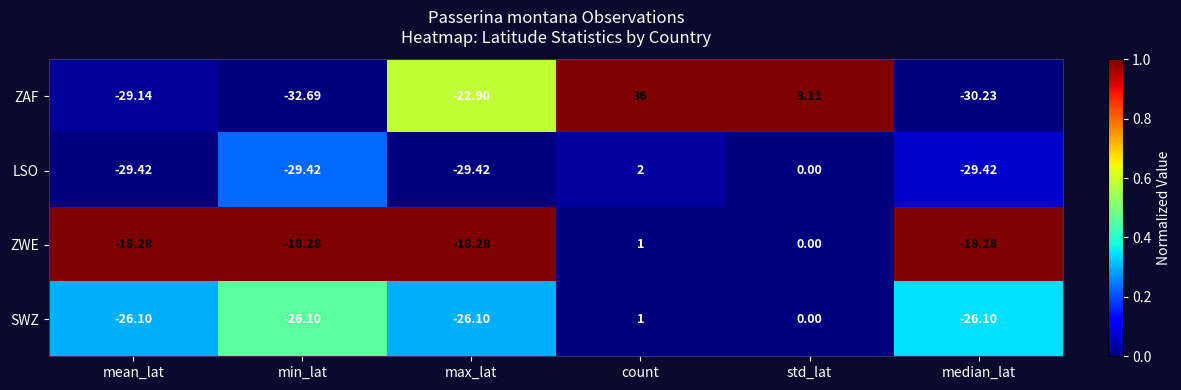

Where does the ZWE series first go above -18?

count